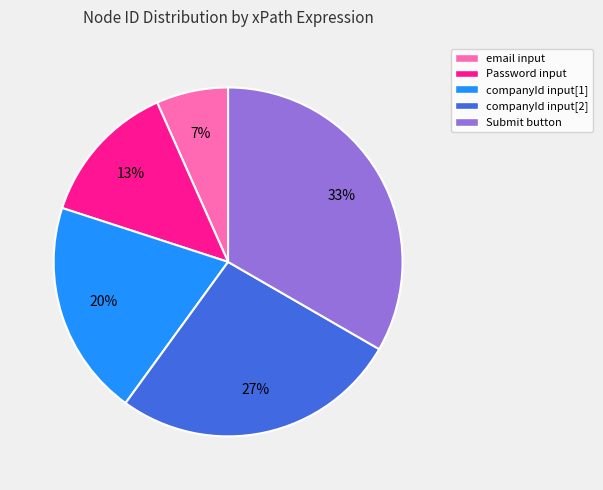

To the nearest percent, what is the average slice percentage?

20%